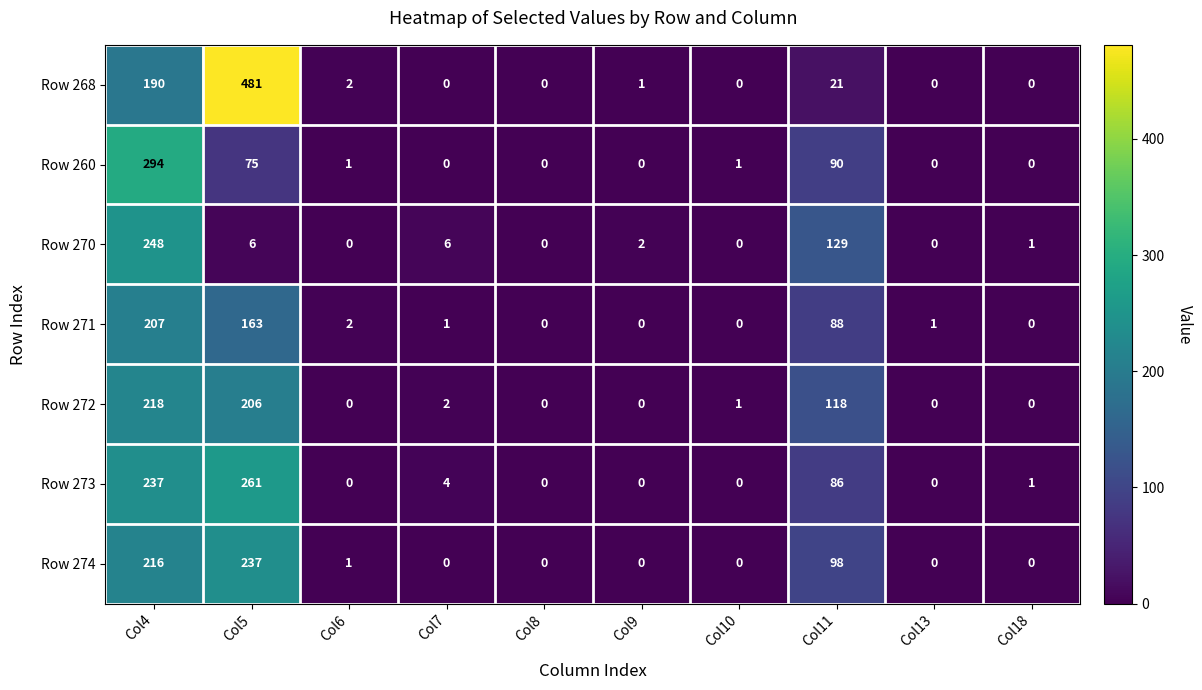

Read the Row 272 value at Col5, to the nearest 50.

200